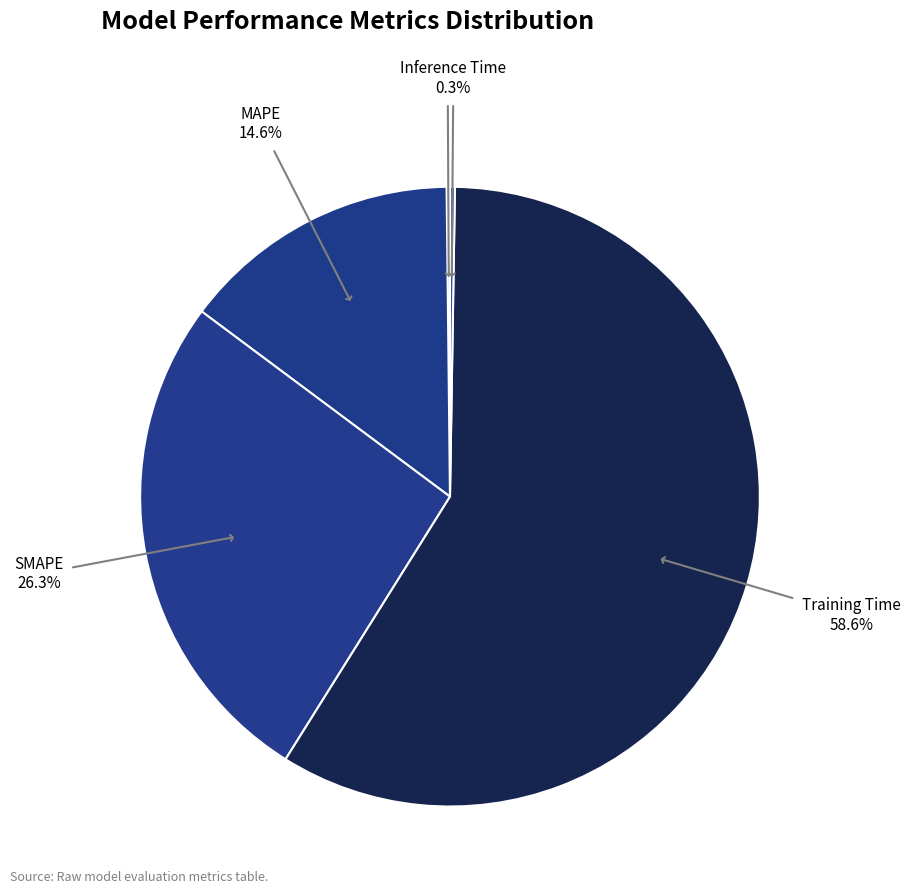

What is the largest slice in the pie chart?

Training Time